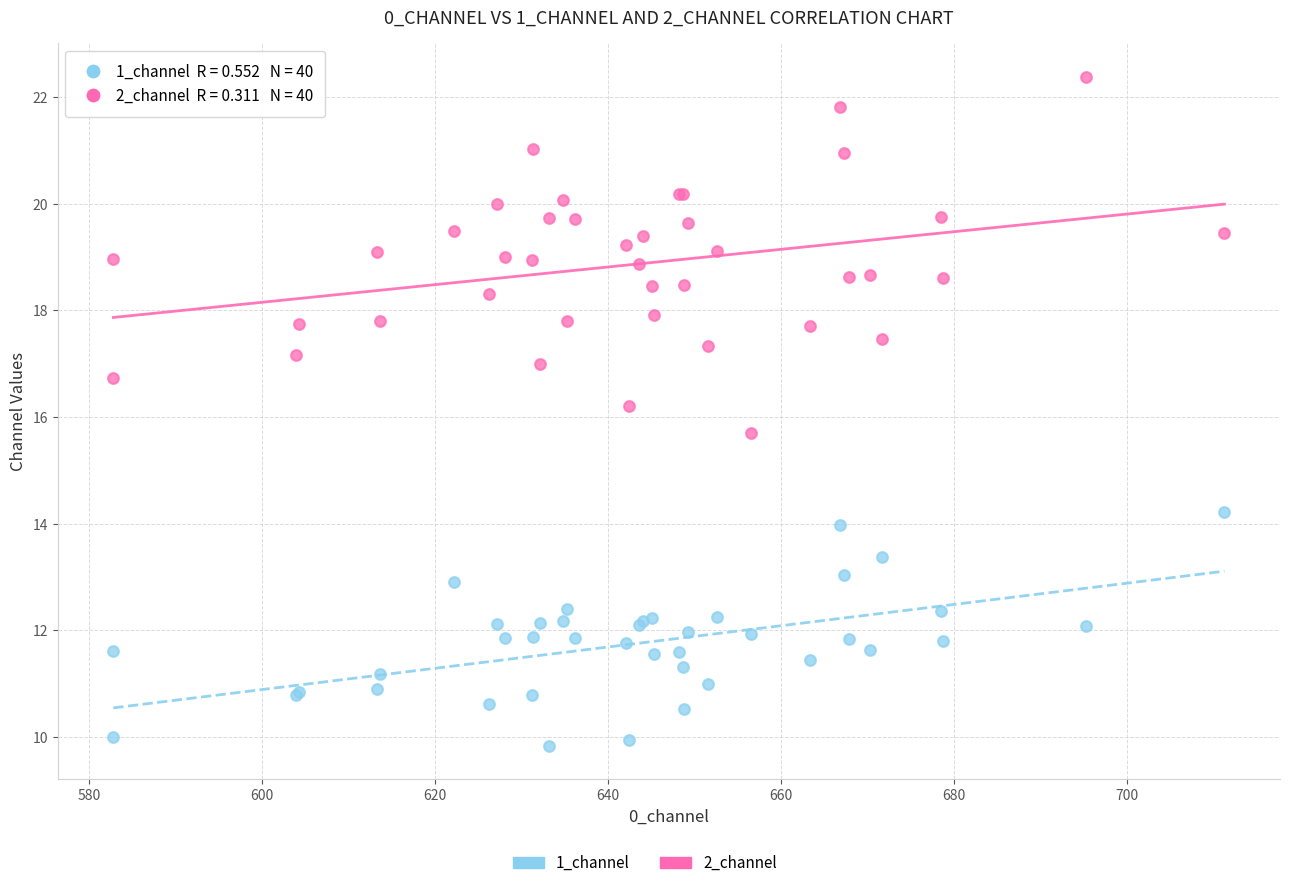

Which series contains the highest Y value?

2_channel